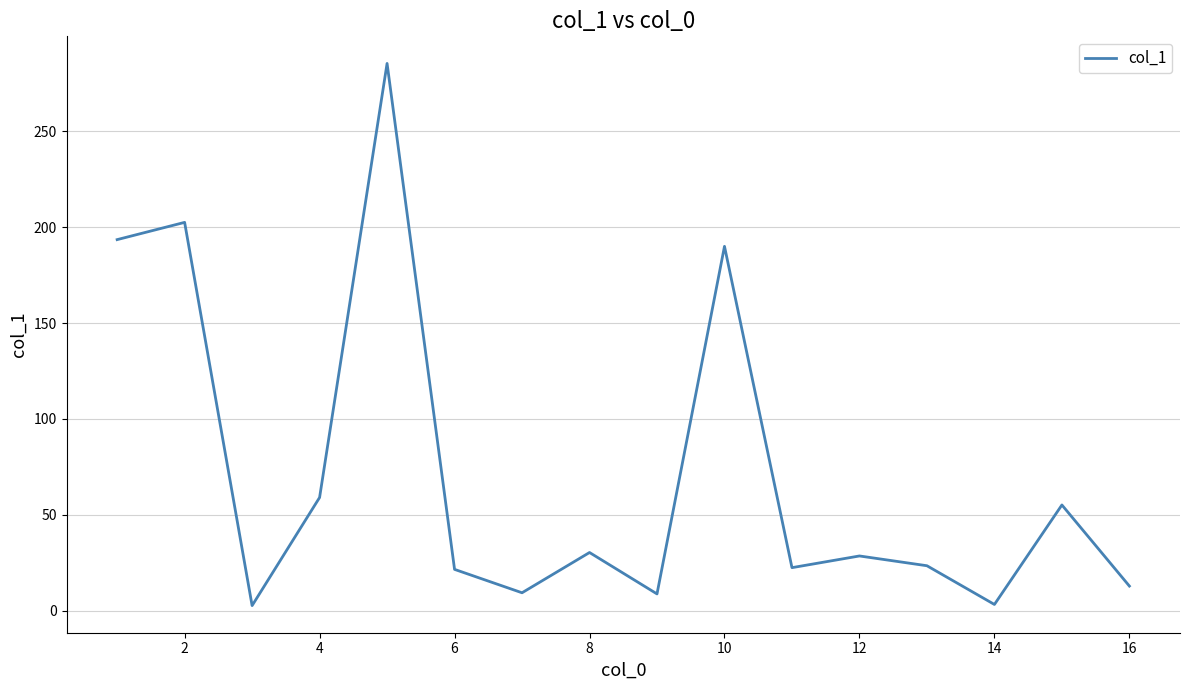

Count the number of values greater than 28.

8